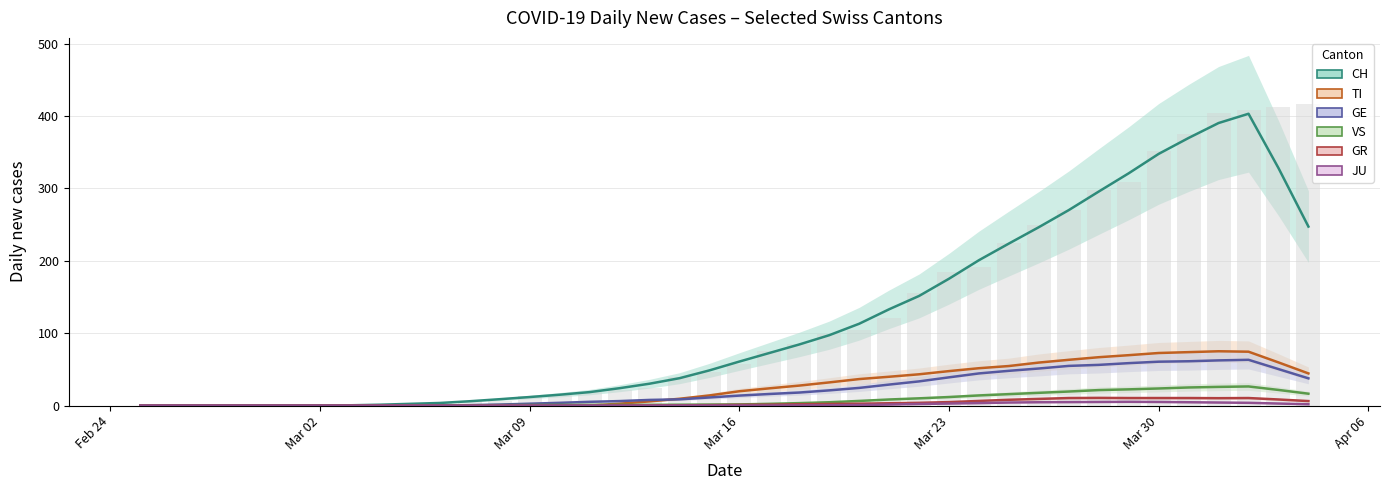

Which category has the lowest value across all series?

Feb 24